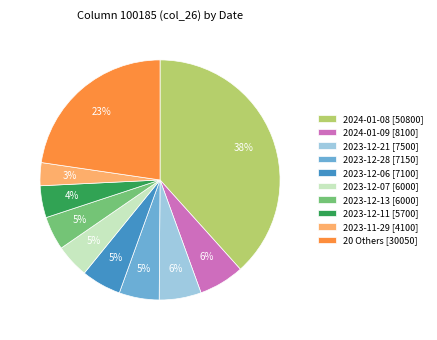

Count the number of slices in the pie.

10